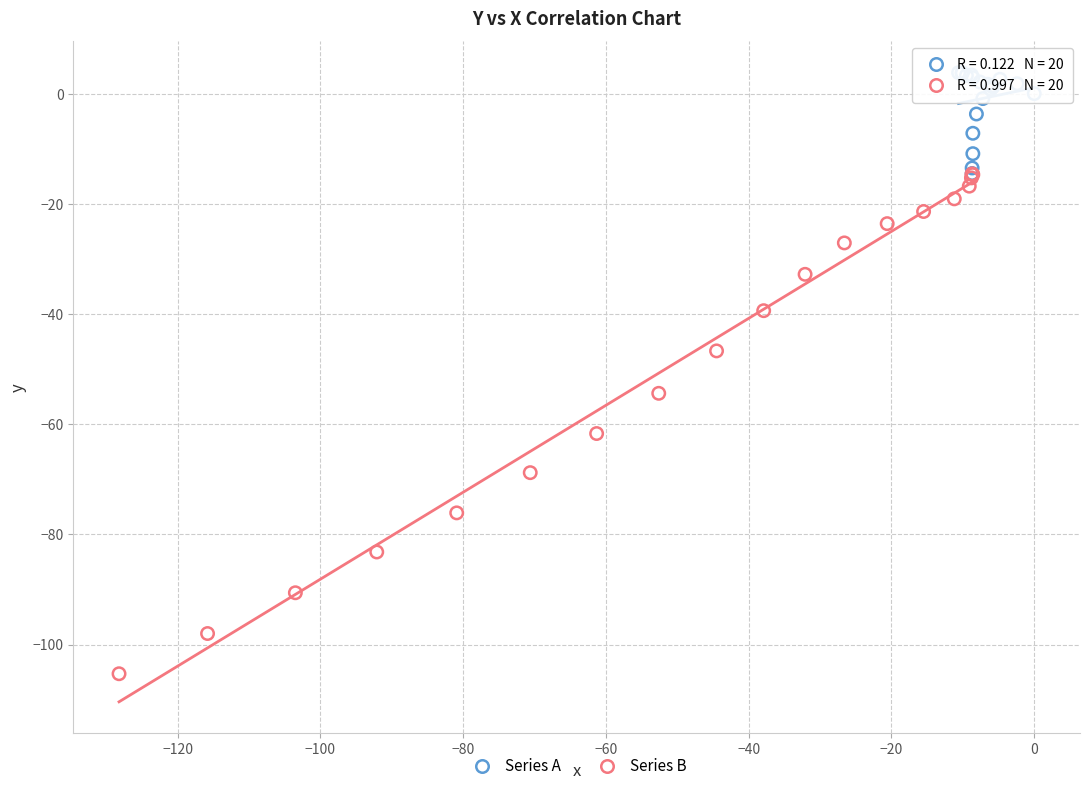

Which series has the largest Y range (max minus min)?

Series B